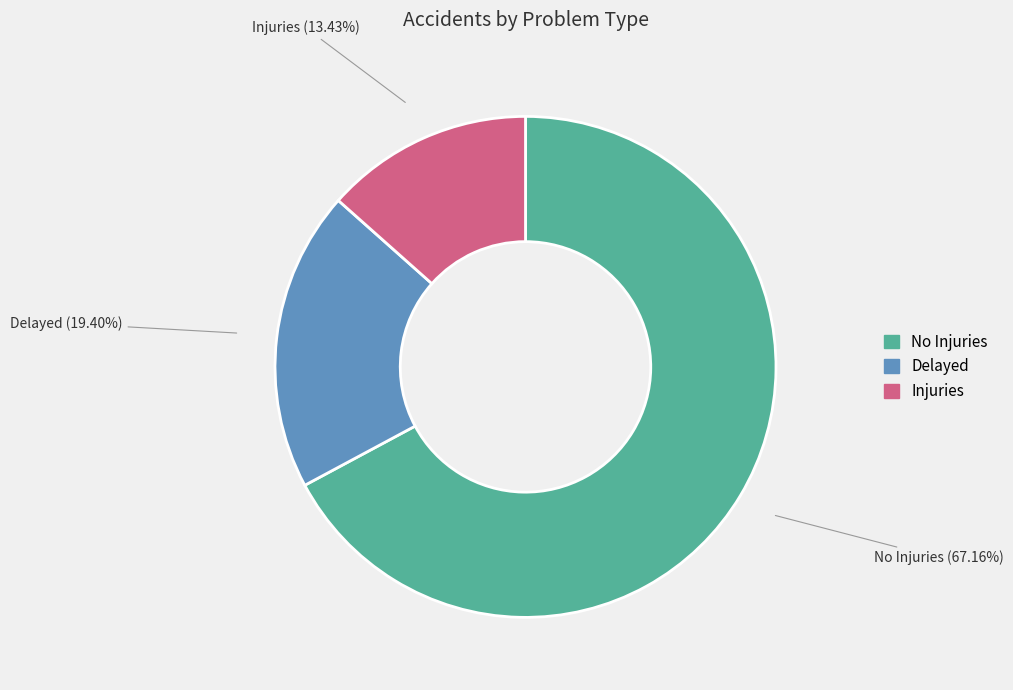

The Delayed slice represents 7% of the pie. True or false?

False